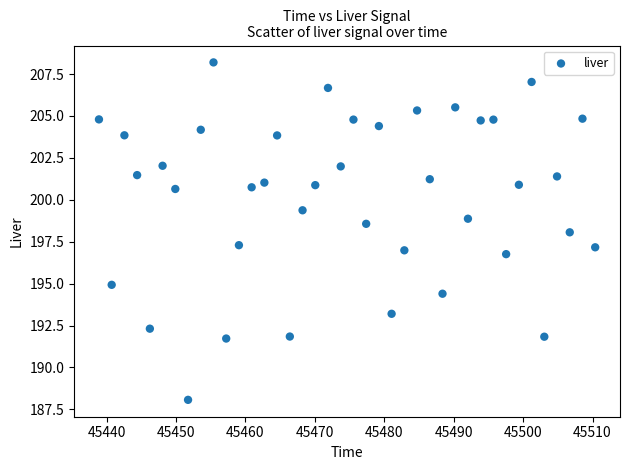

What is the range of X values (max minus min)?

71.5